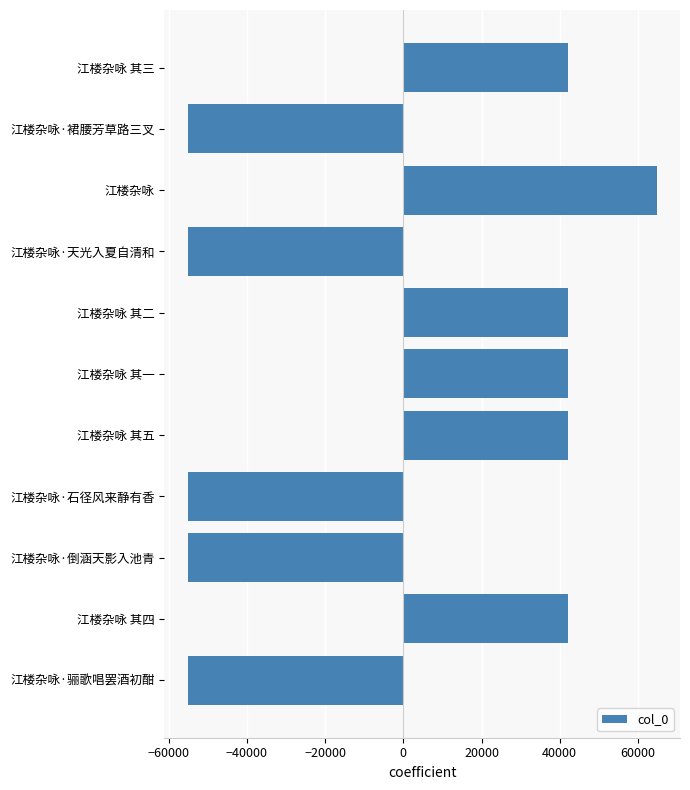

The chart shows a value of -55087.7 at 江楼杂咏·天光入夏自清和. True or false?

True